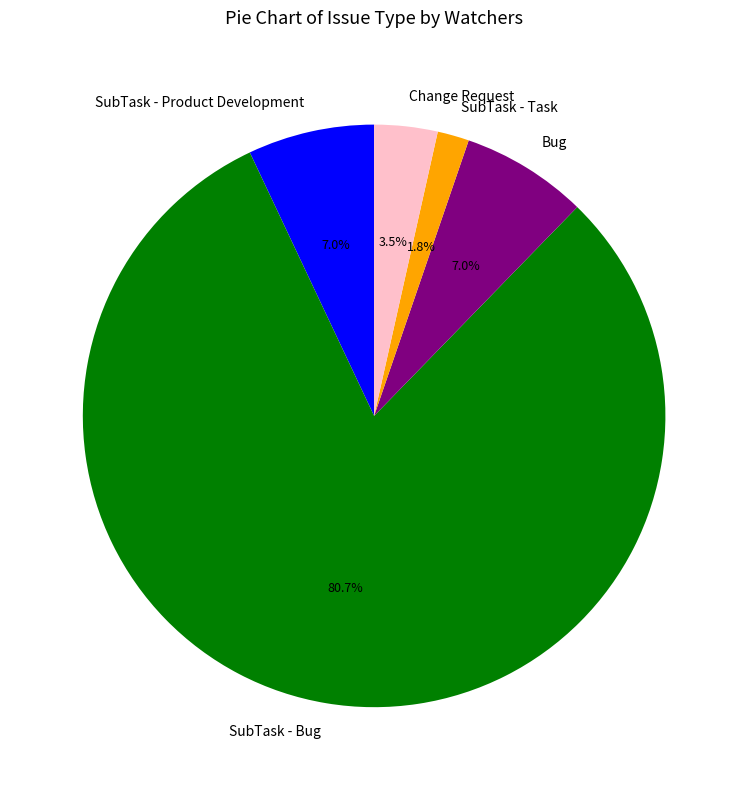

What is the largest slice in the pie chart?

SubTask - Bug